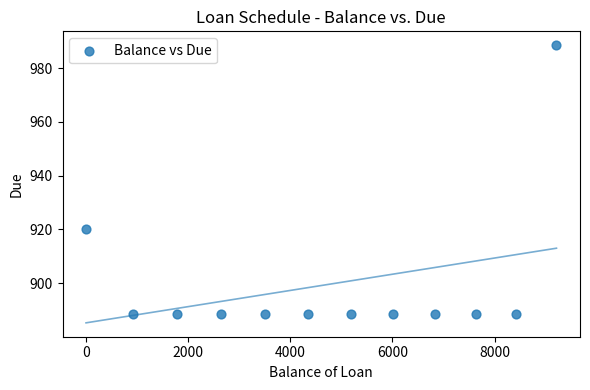

What Y value in the scatter plot is closest to 938?

920.2